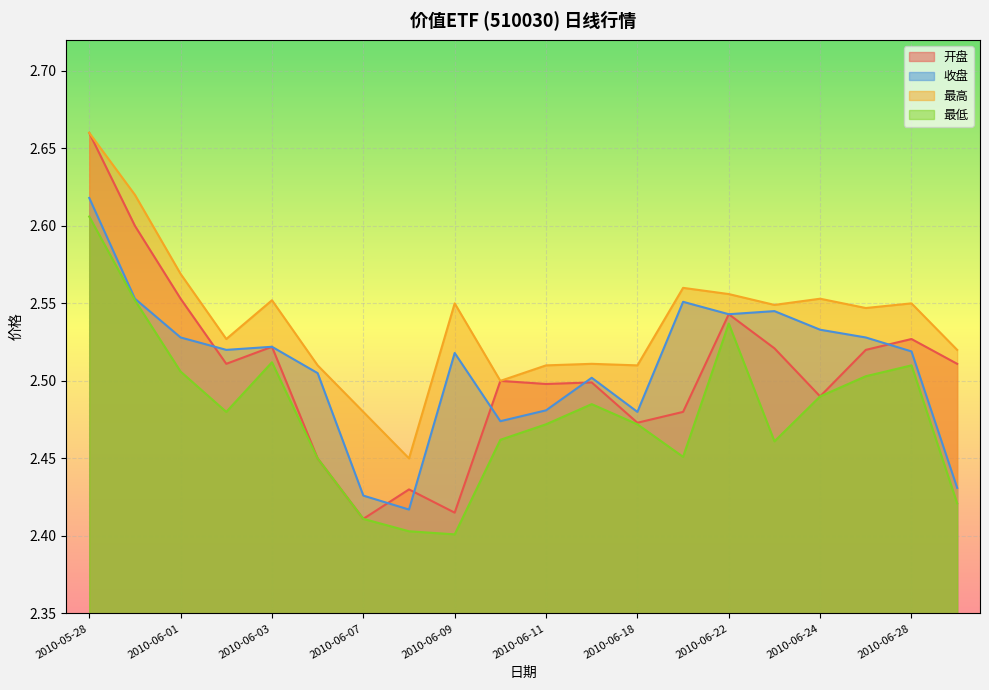

True or false: 开盘 and 最低 cross at least once.

False